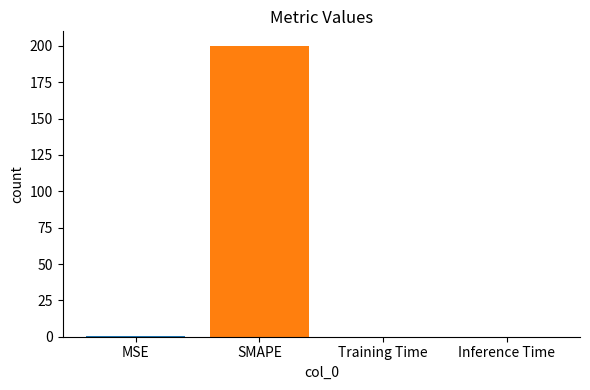

How many data points does each series have?

4